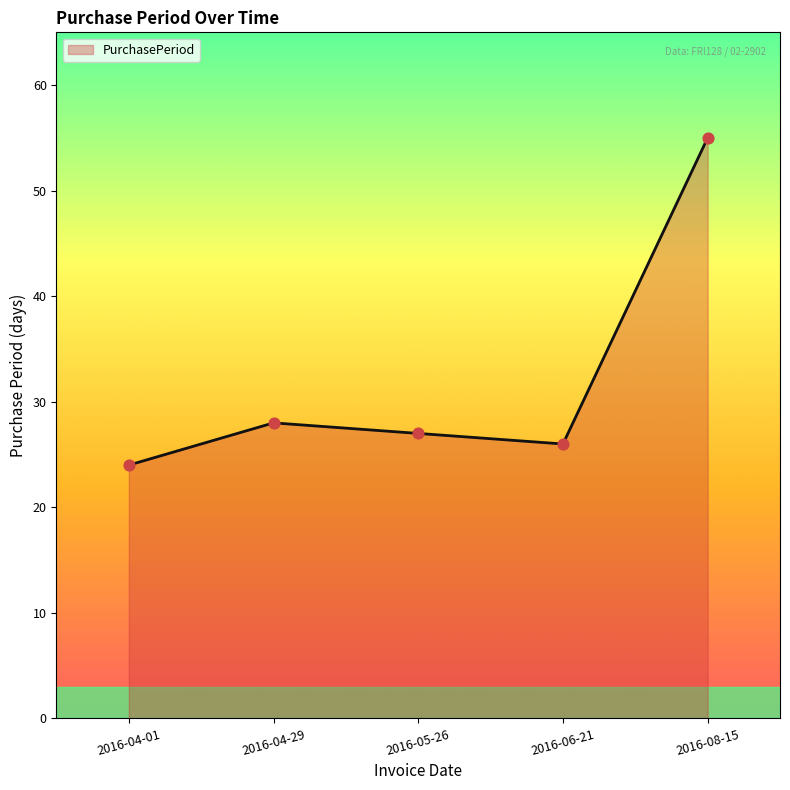

Between 2016-04-29 and 2016-08-15, which is larger?

2016-08-15